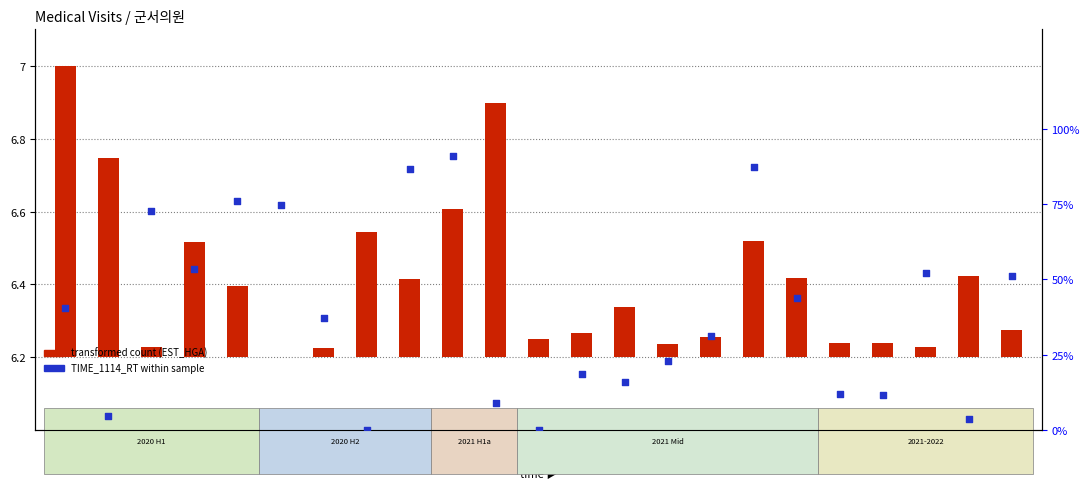

Is the value of transformed count (EST_HGA) at 202011 greater than the value of TIME_1114_RT (% 11-14h) at 202012?

No